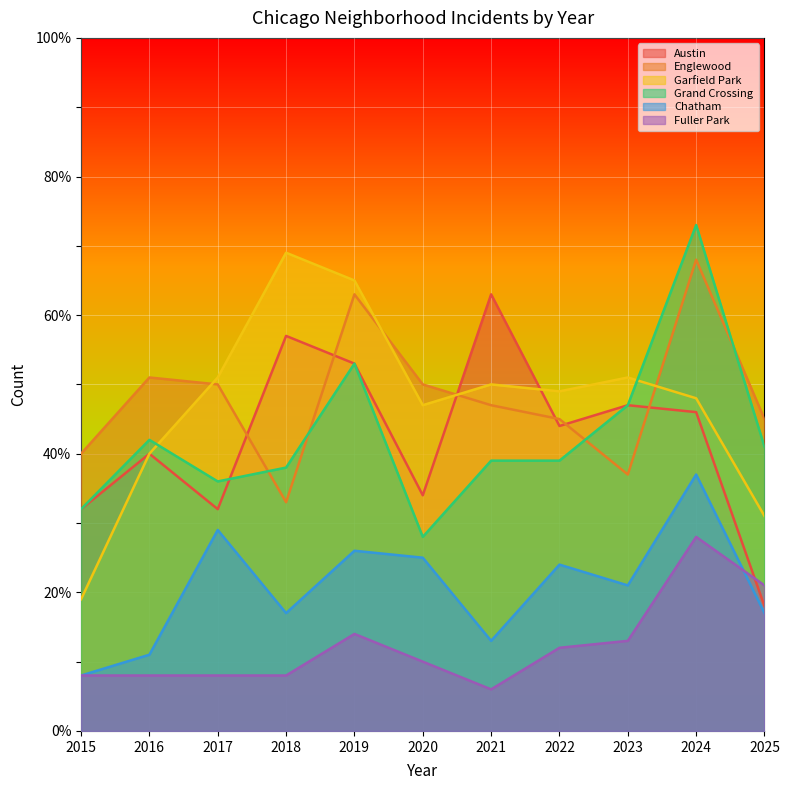

How many data points does each series have?

11